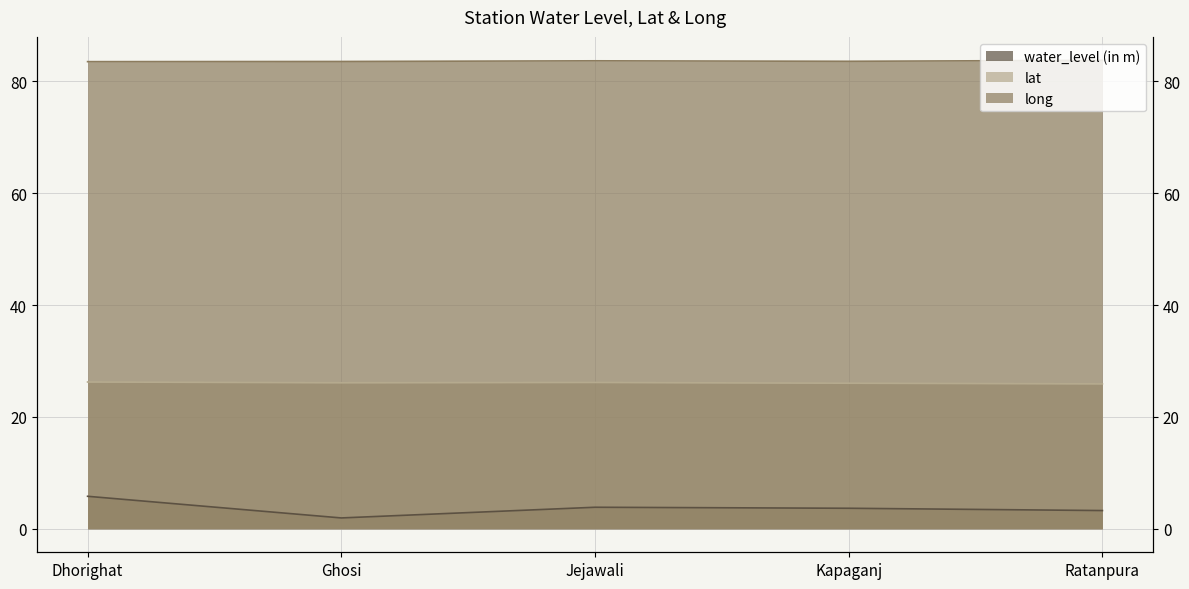

True or false: water_level (in m) and long intersect in this chart.

False